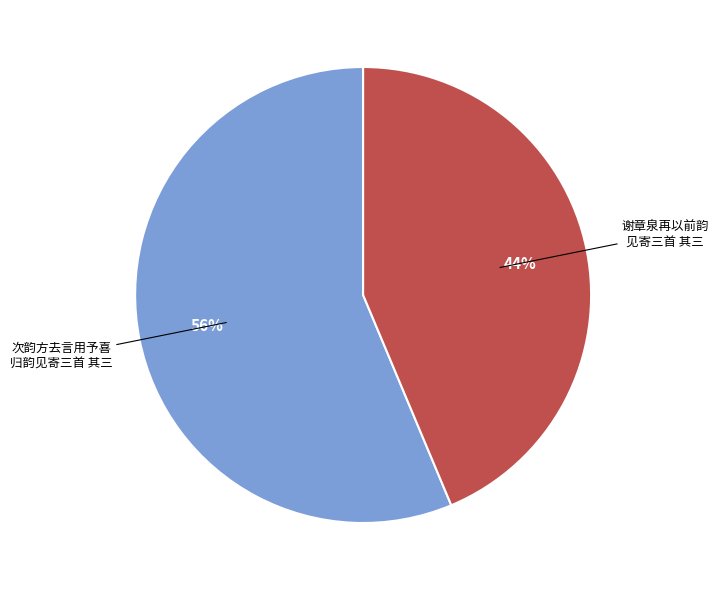

What is the majority slice?

次韵方去言用予喜 归韵见寄三首 其三